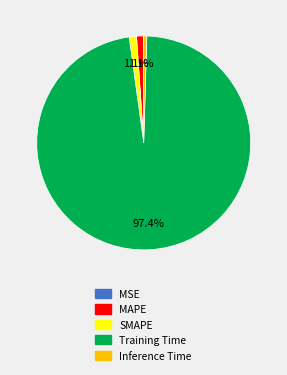

What is the largest slice in the pie chart?

Training Time